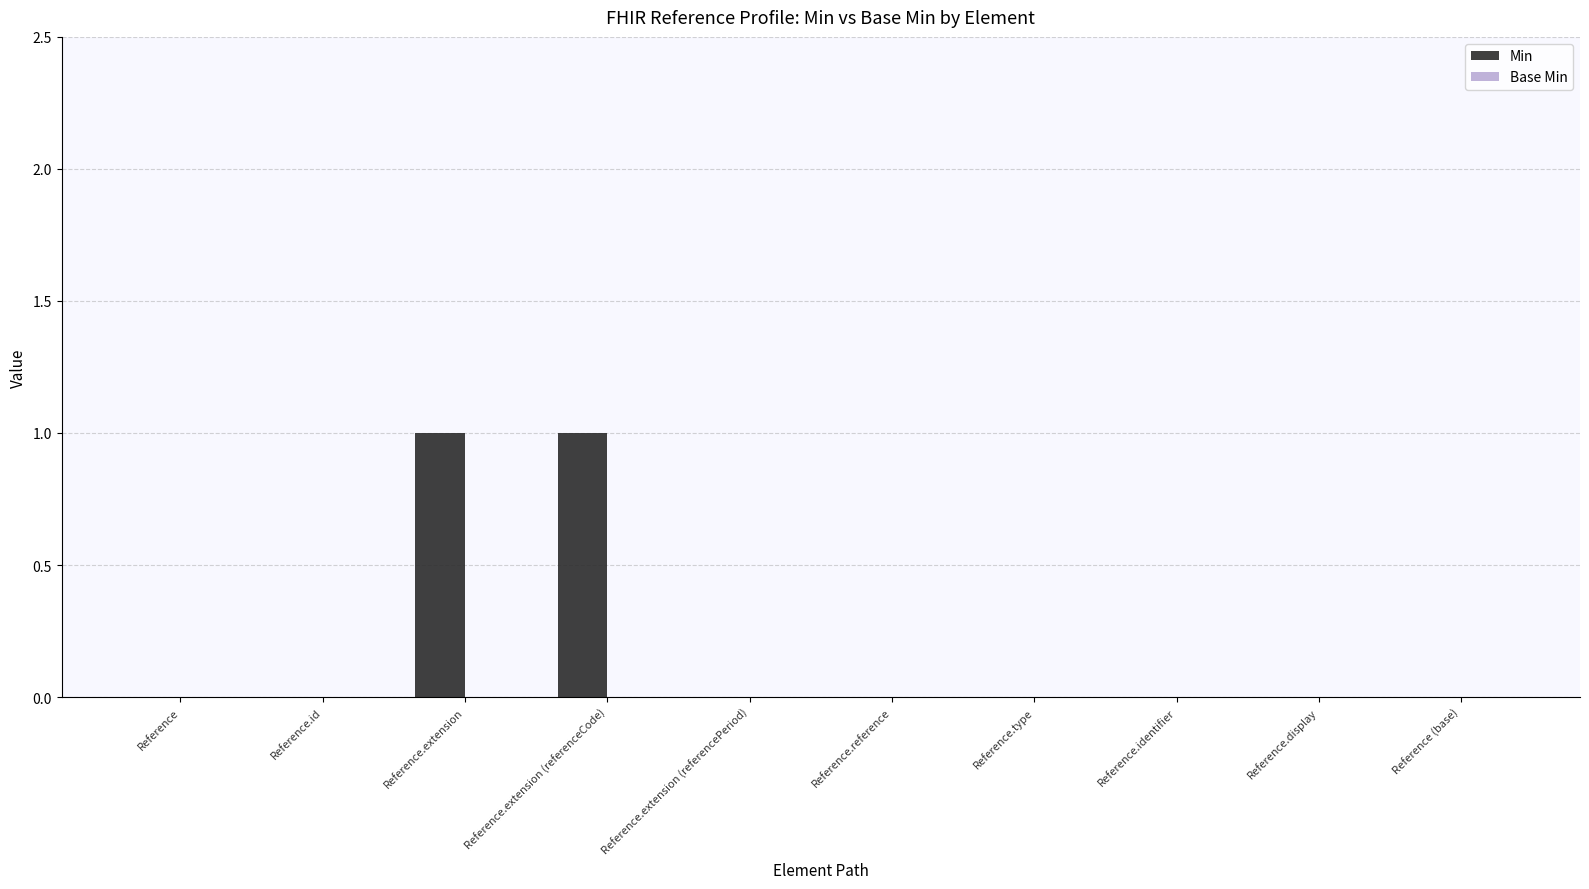

Is it true that the value at Reference.reference is 0?

True